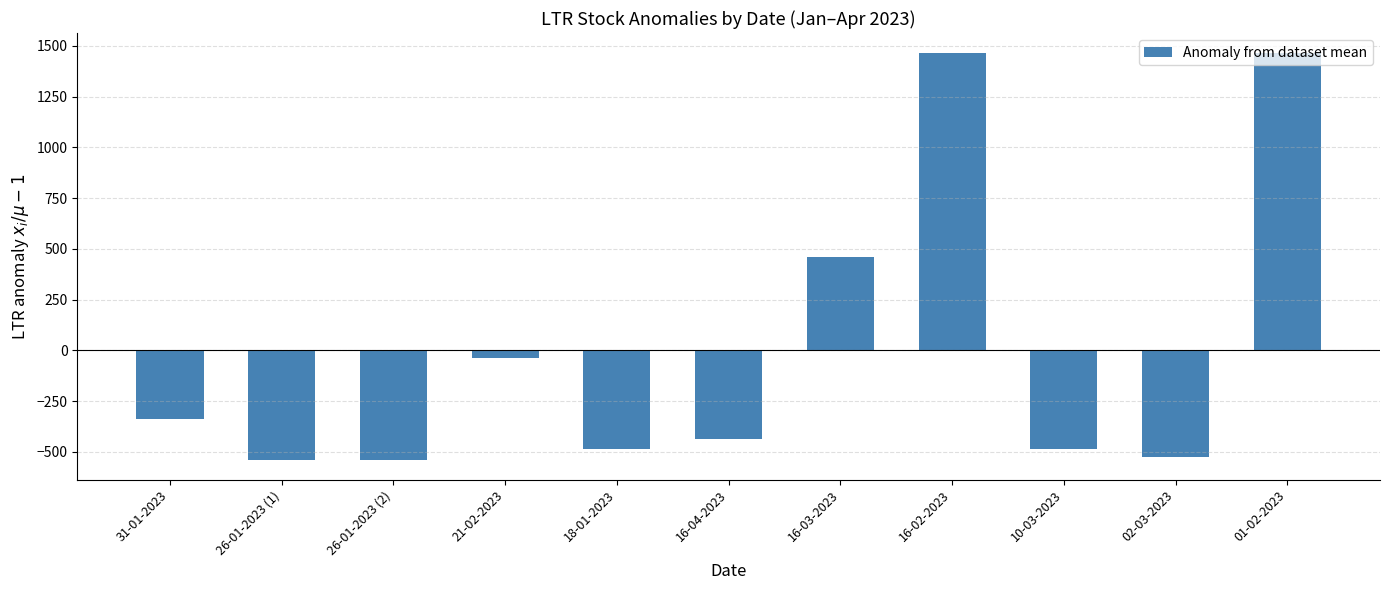

What is the label of the 5th bar from the left?

18-01-2023